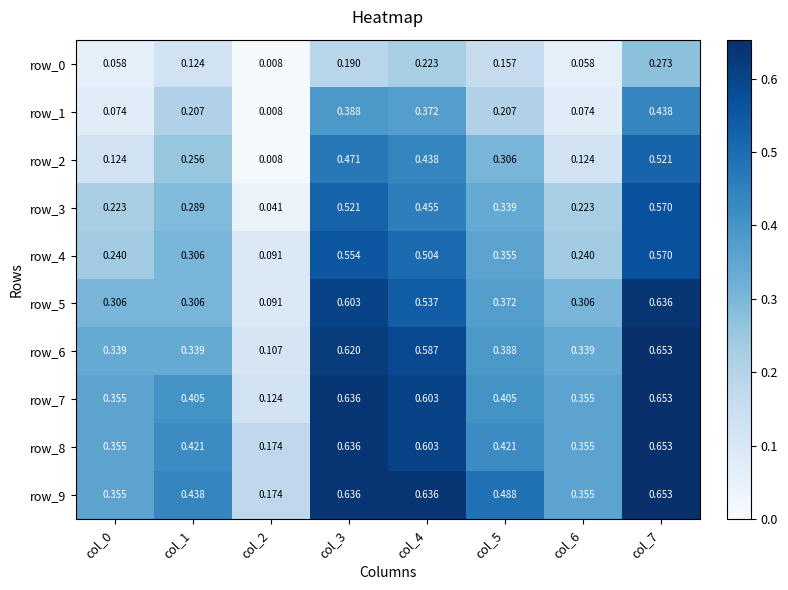

The row_8 series shows 0.6 at col_3. True or false?

True